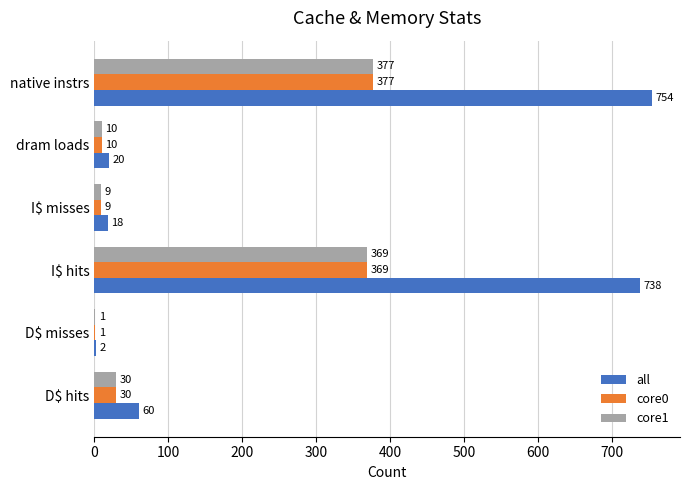

Which series changed the most between D$ misses and dram loads?

all